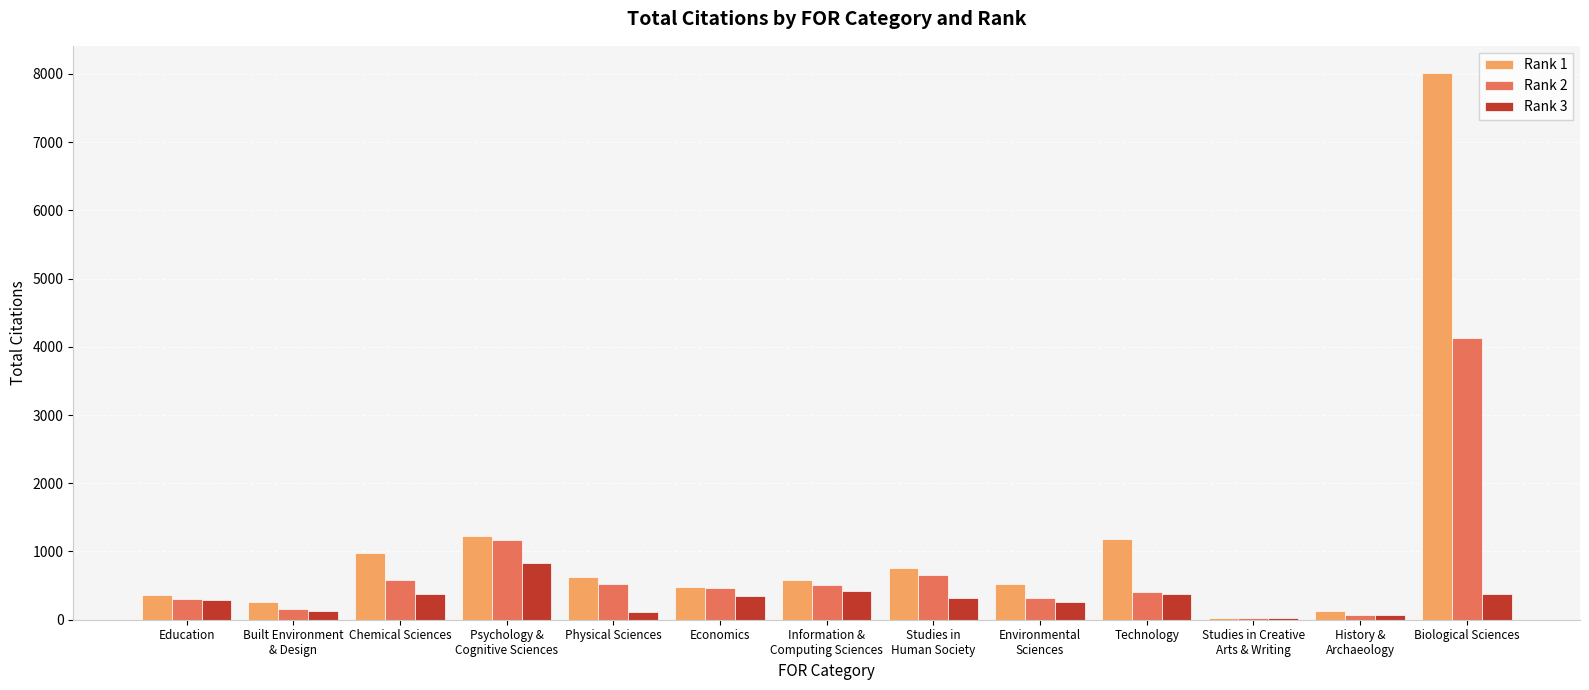

How many groups of bars are there?

13